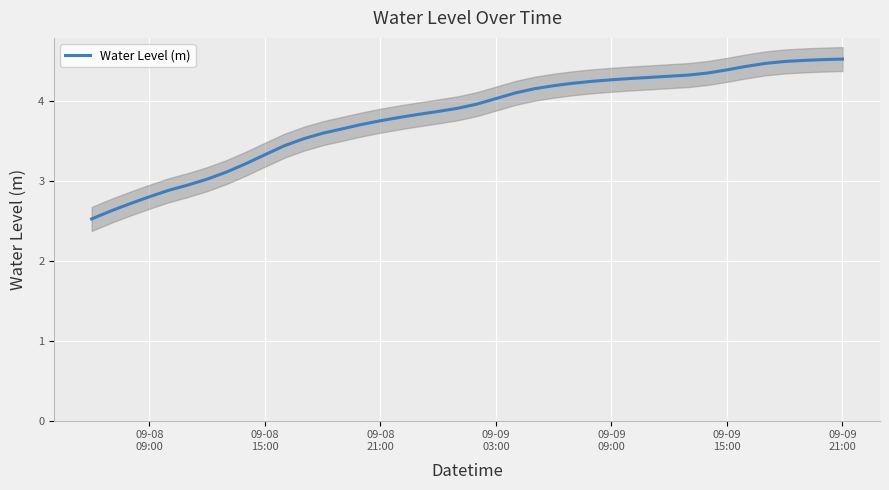

Is it true that the value at 19 is 1.2?

False